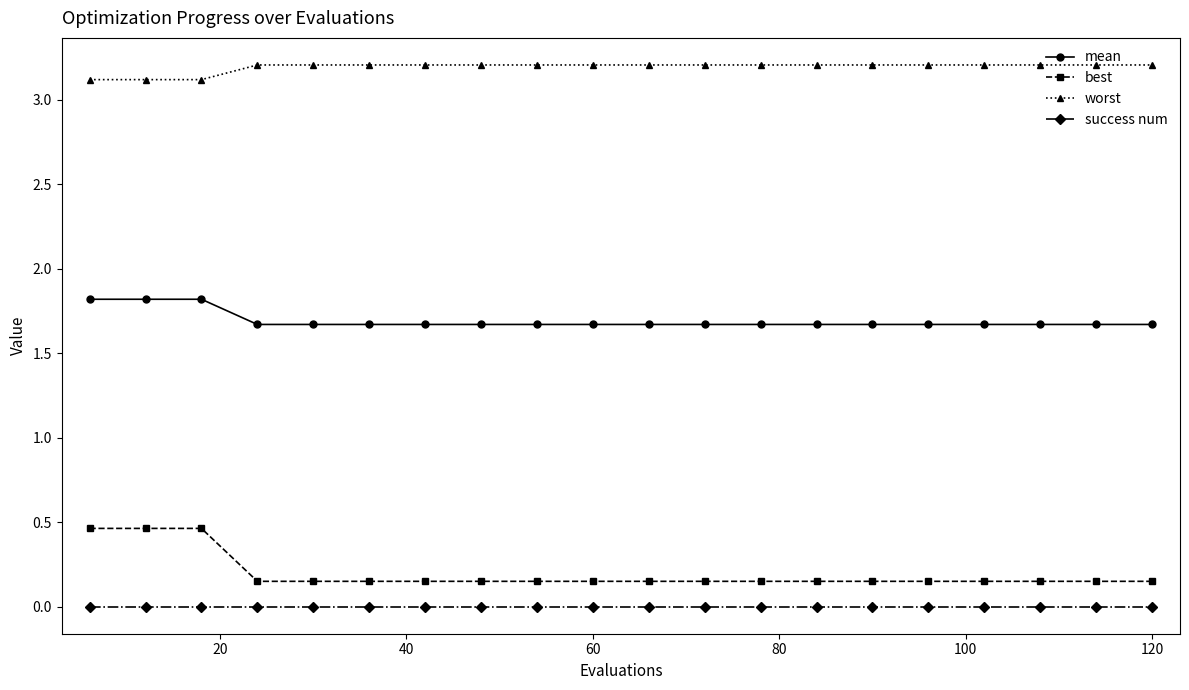

What is the average value of the worst series?

3.2